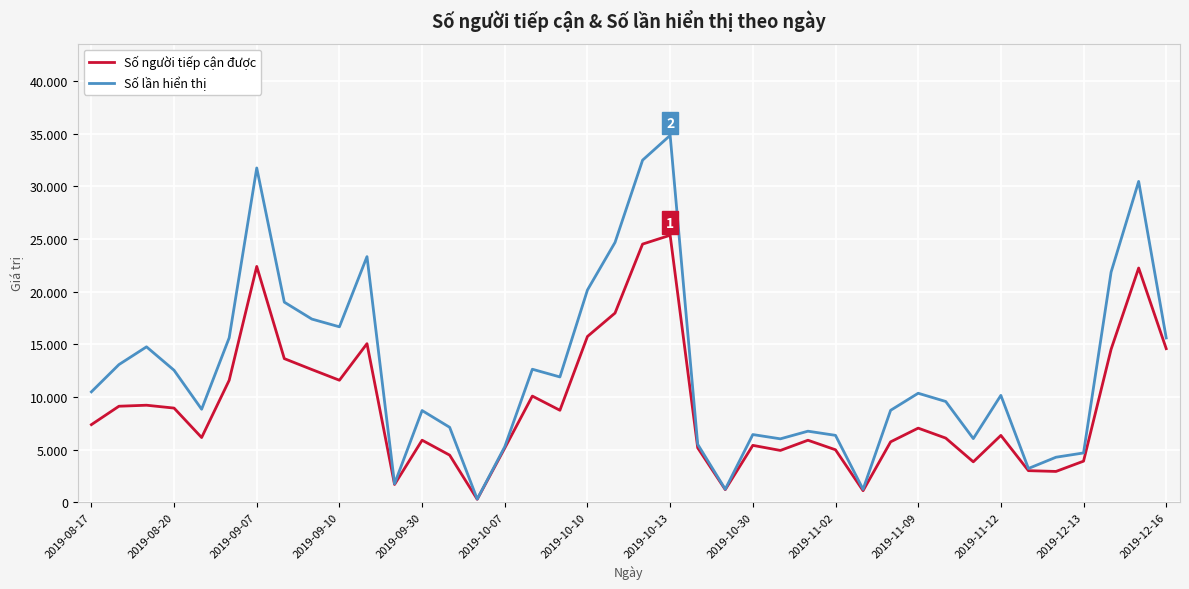

Is this an area chart (filled region under the line)?

No